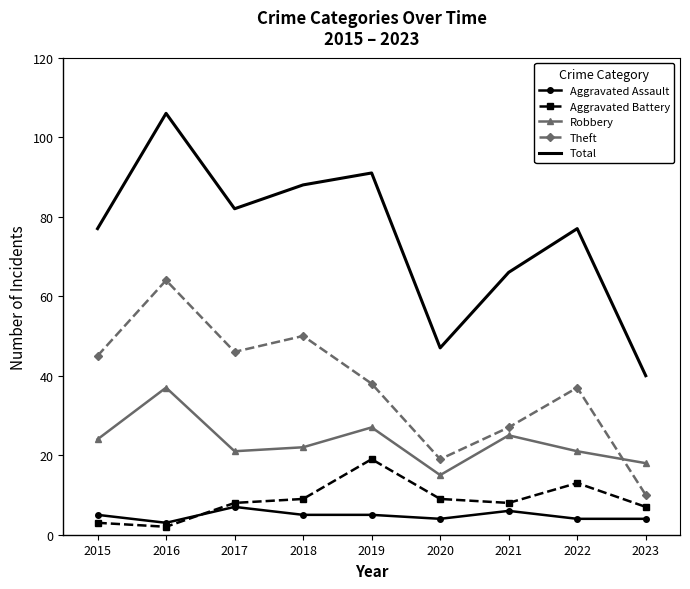

At which label does Aggravated Assault reach its peak?

2017